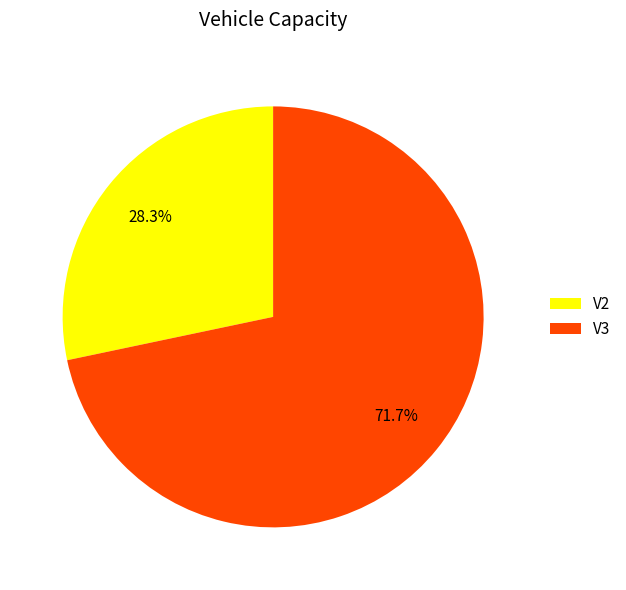

Rank the categories by value from highest to lowest.

V3, V2